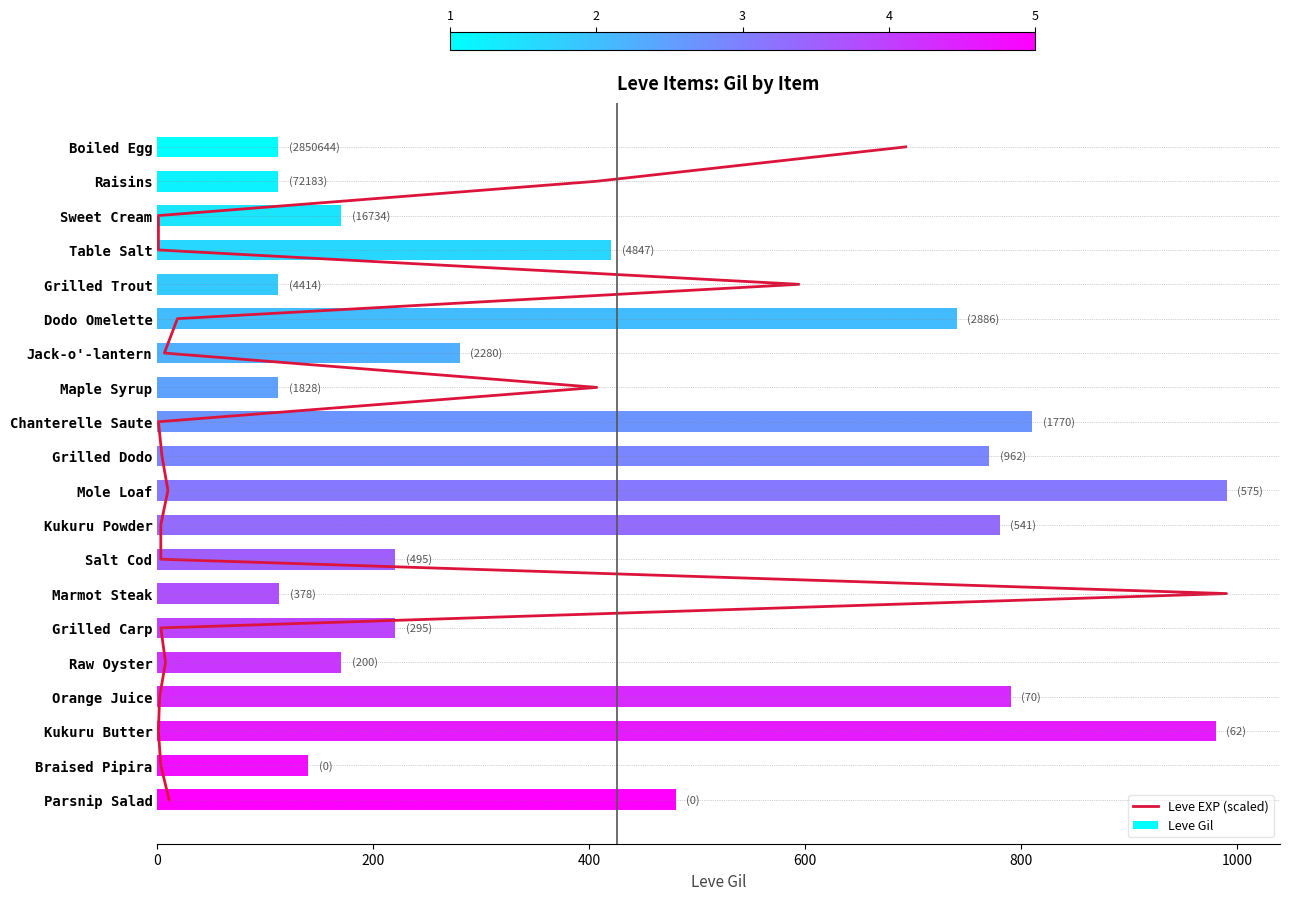

Which category has the highest value in the Leve Gil series?

Mole Loaf